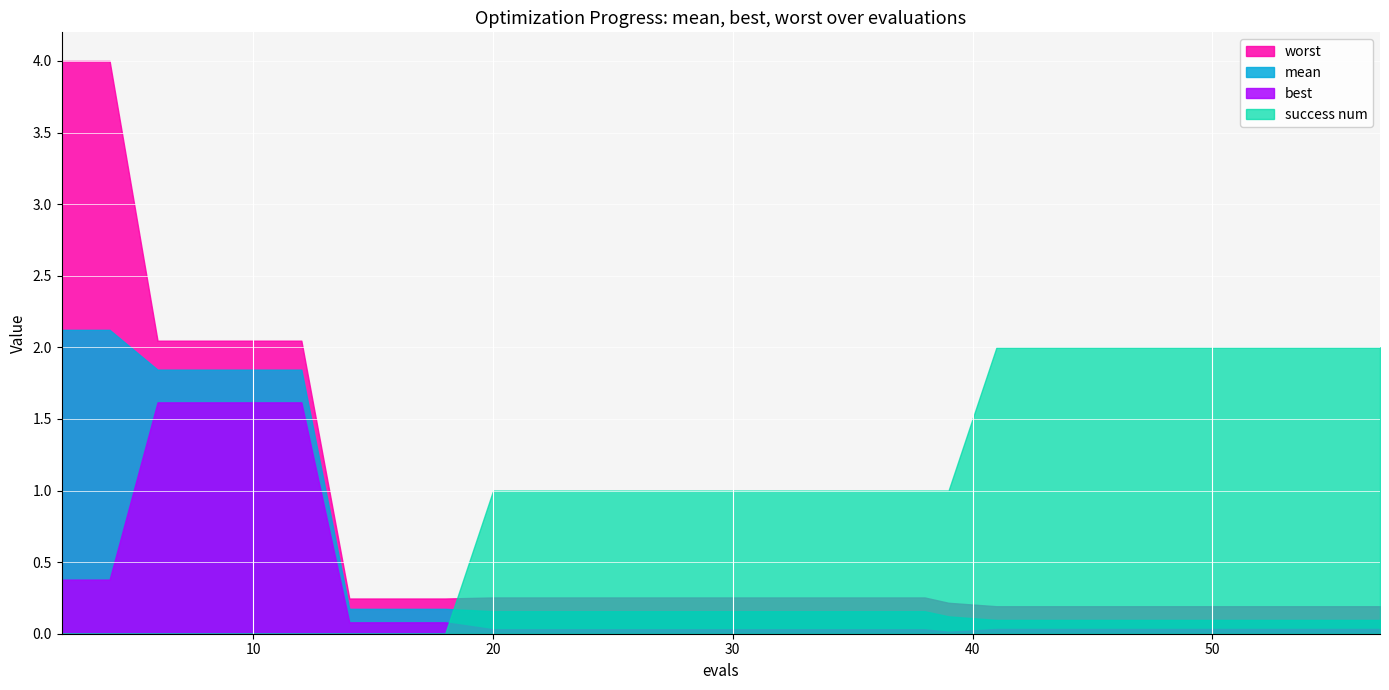

Between 50 and 32, which is larger?

32